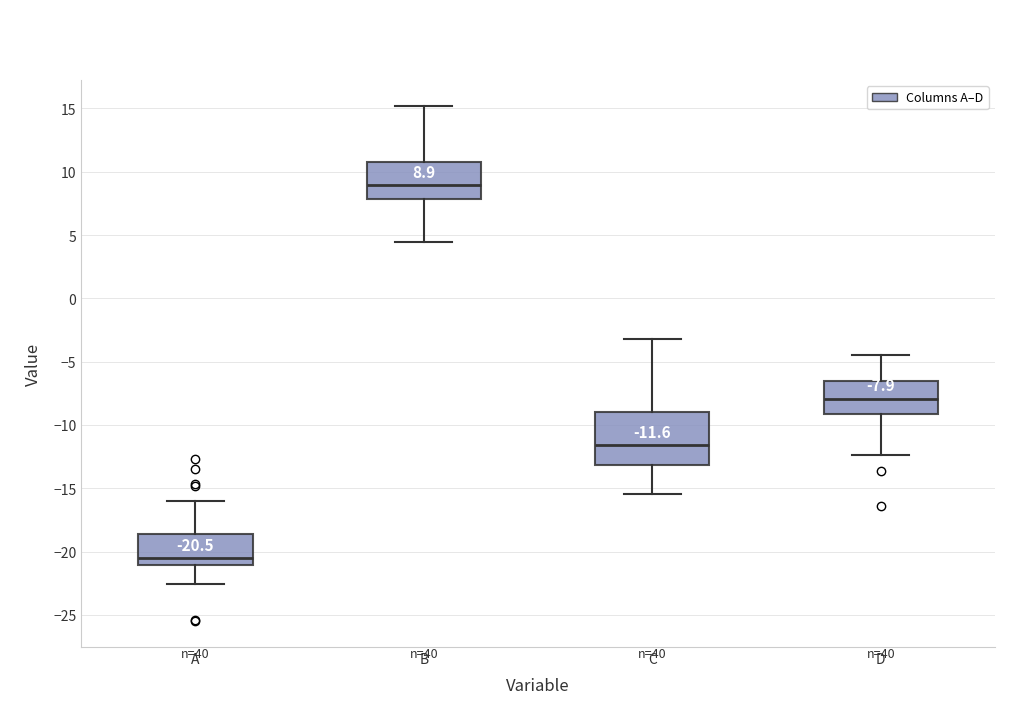

Which box's median line is the lowest?

A